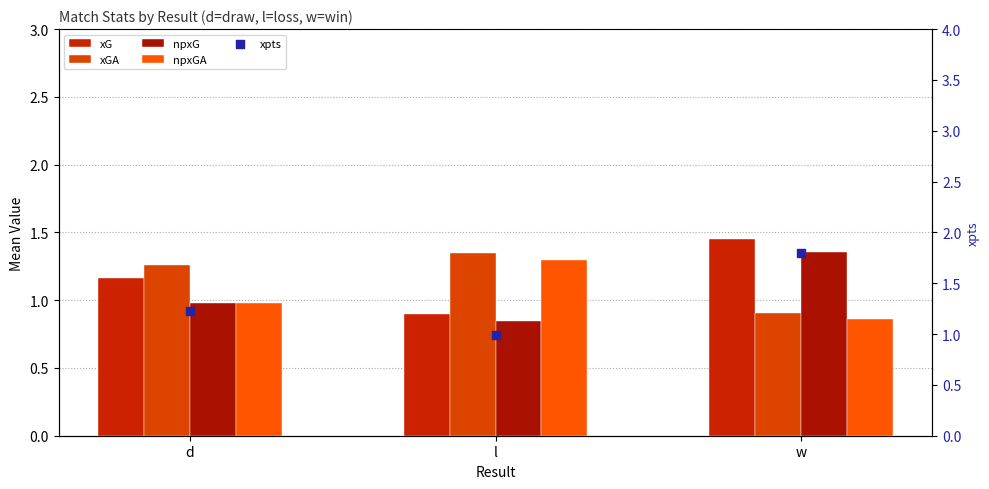

Which series contains the lowest Y value?

npxG